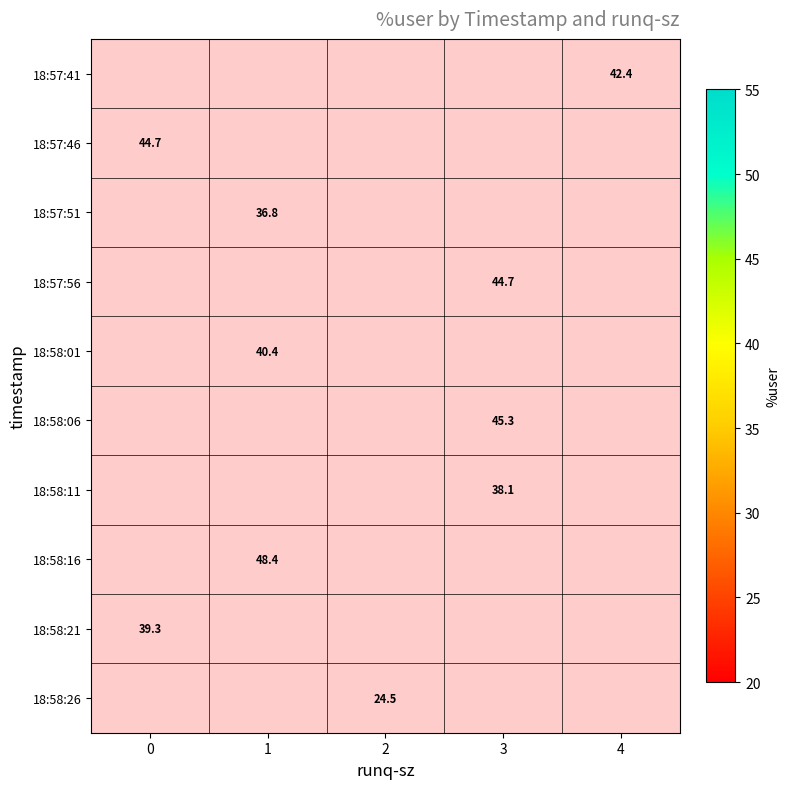

Count the number of data series in this chart.

10